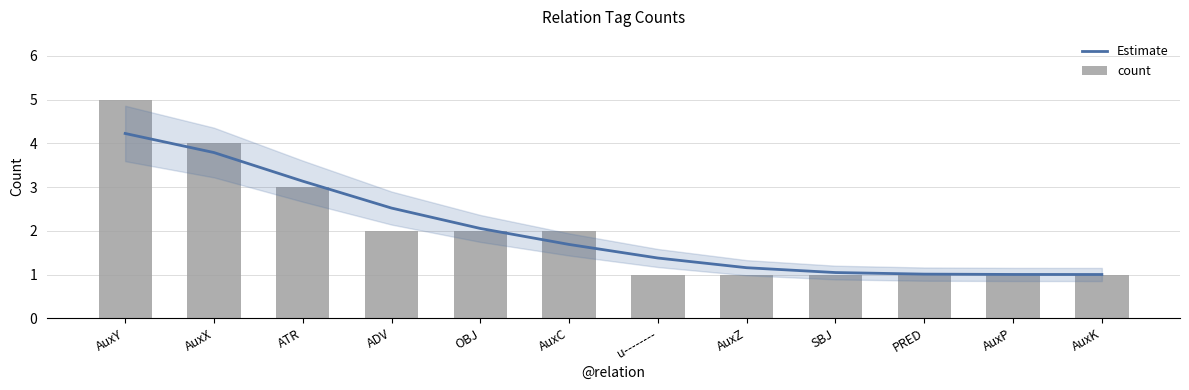

Which series has the largest total across all categories?

Estimate